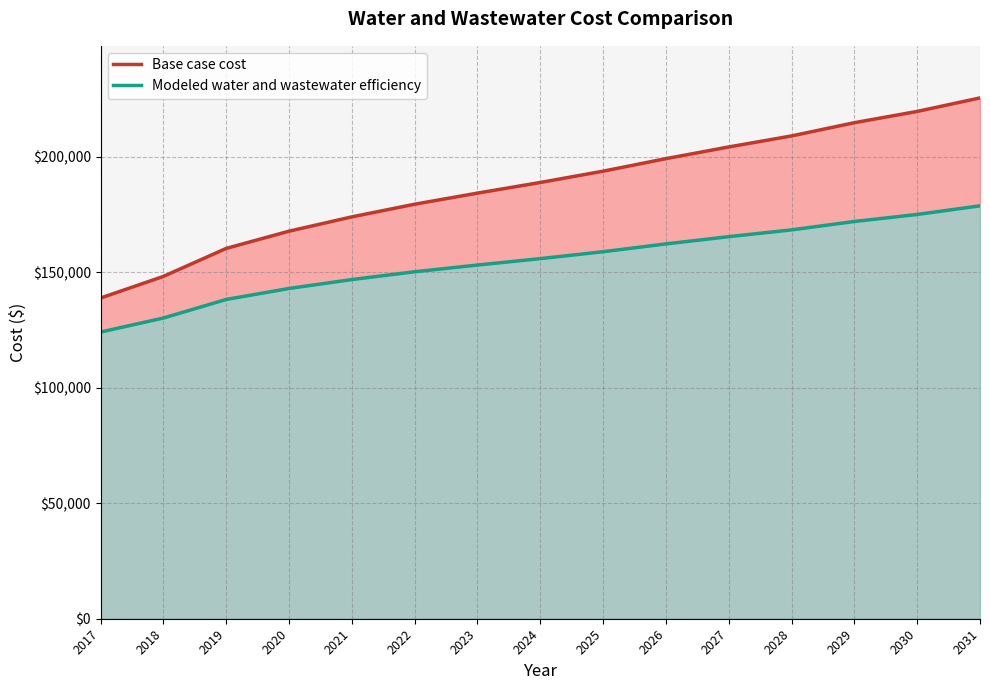

Reading left to right, list all the values displayed in this chart.

Base case cost: 2017=138887.9	2018=148246.1	2019=160371.6	2020=167835.1	2021=174028.3	2022=179512.2	2023=184317.1	2024=188925.0	2025=193819.3	2026=199244.0	2027=204310.6	2028=209080.0	2029=214811.2	2030=219695.4	2031=225547.2
Modeled water and wastewater efficiency: 2017=124156.6	2018=130224.8	2019=138268.2	2020=143021.1	2021=146886.6	2022=150262.1	2023=153168.9	2024=155948.3	2025=158942.6	2026=162324.3	2027=165463.3	2028=168402.5	2029=172036.1	2030=175079.5	2031=178818.1